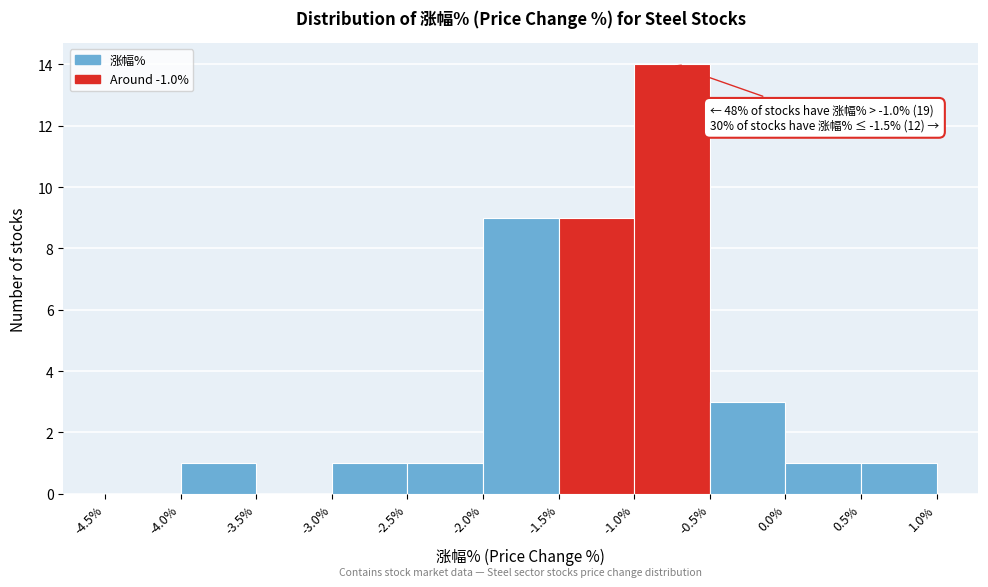

Over which range of the x-axis is the bar tallest?

-1.0% to -0.5%